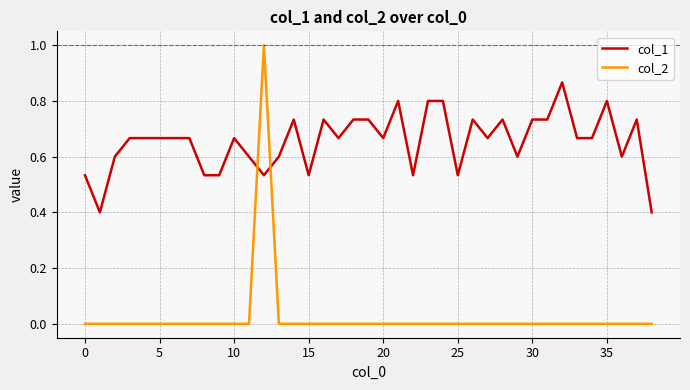

Which series has the largest range (max minus min)?

col_2